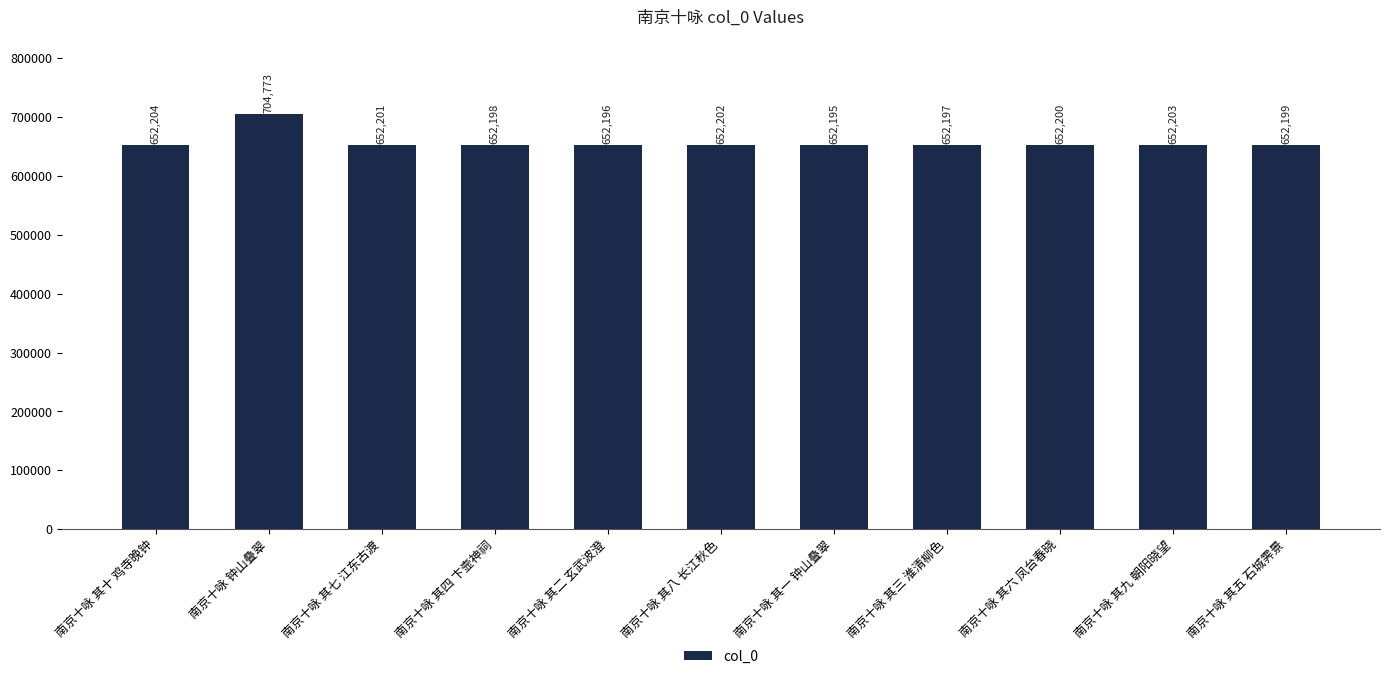

Where is the data nearest to the value 678484?

南京十咏 其十 鸡寺晚钟